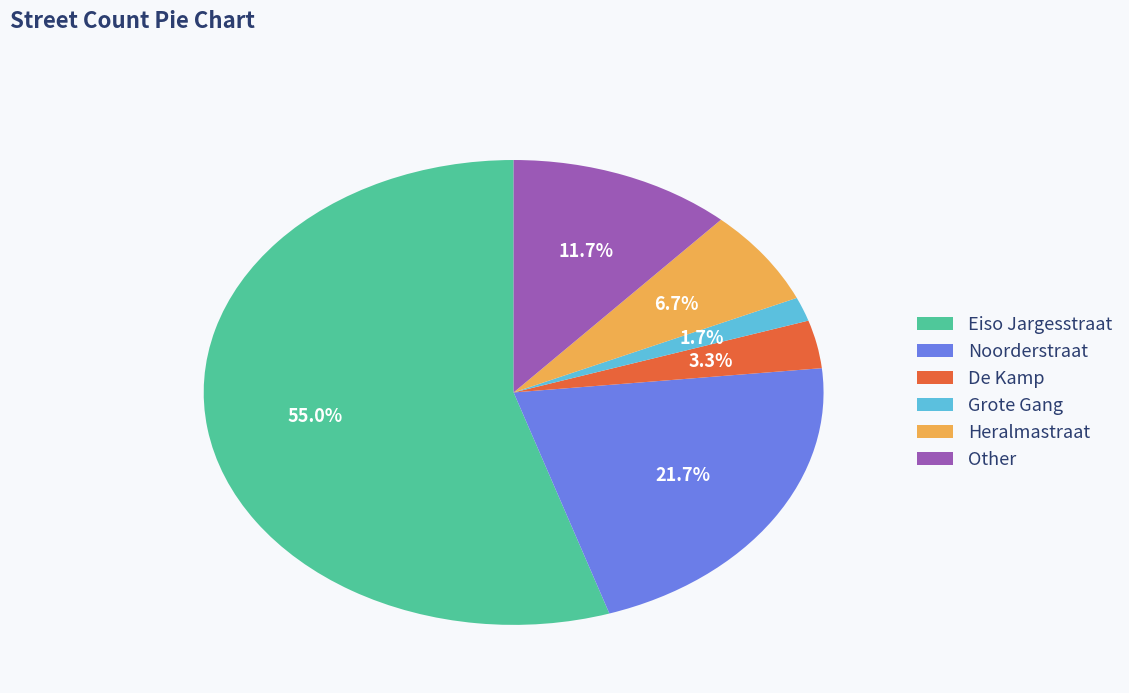

Between Grote Gang and De Kamp, which is larger?

De Kamp